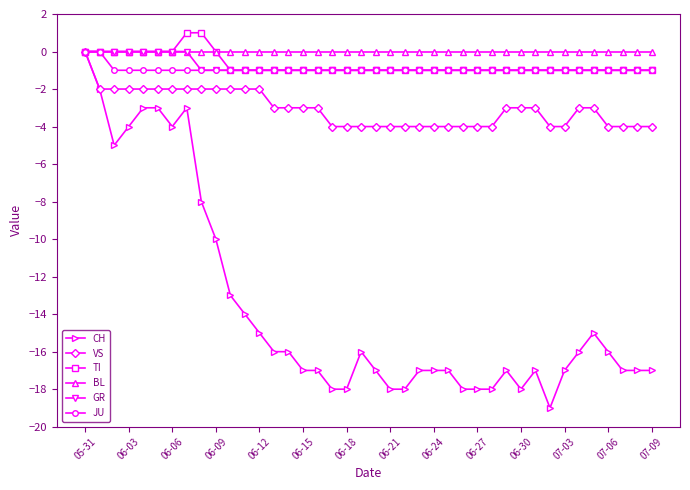

What is the value of the CH point at the 6th from the left?

-3